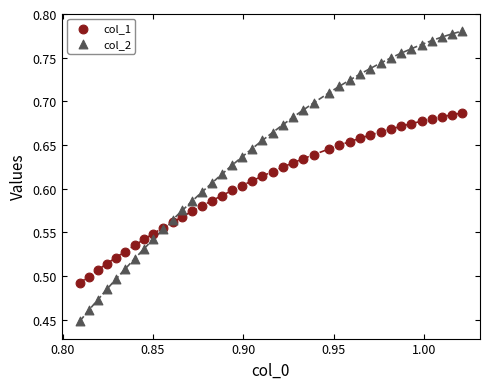

Which series reaches the maximum Y coordinate?

col_2